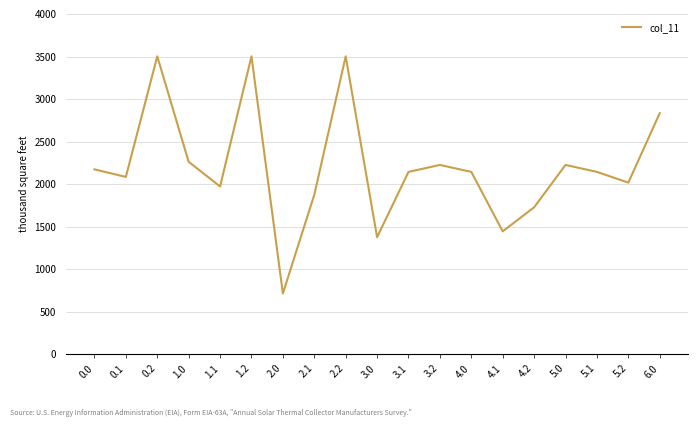

Where is the first local minimum?

0.1